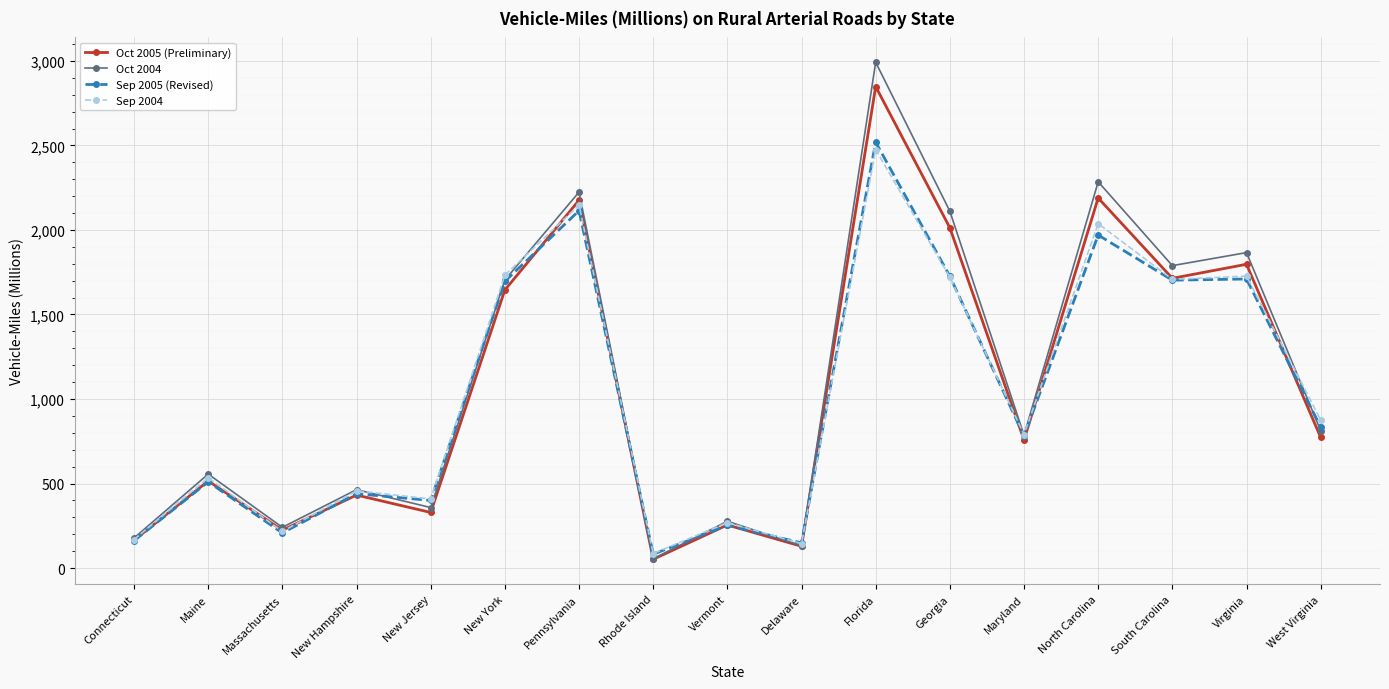

Between Maine and New York, which series saw the biggest shift?

Sep 2004